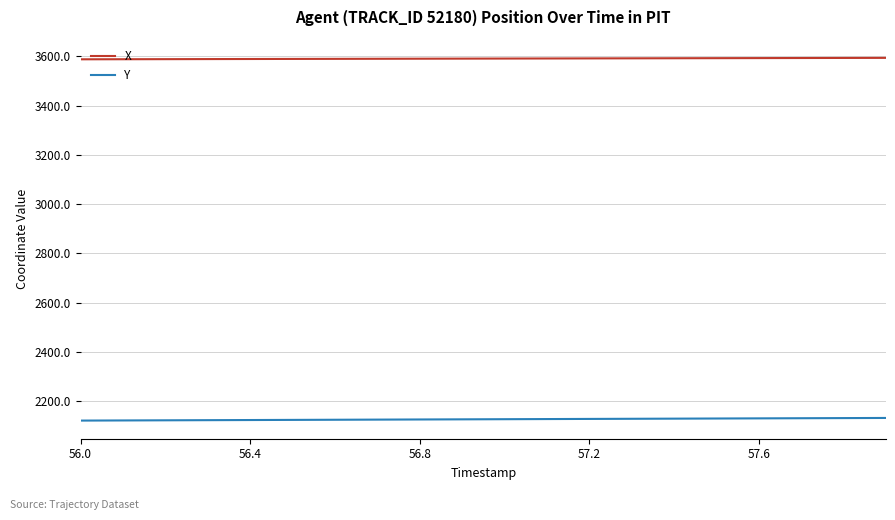

Rank the series by their maximum value, from highest to lowest.

X, Y